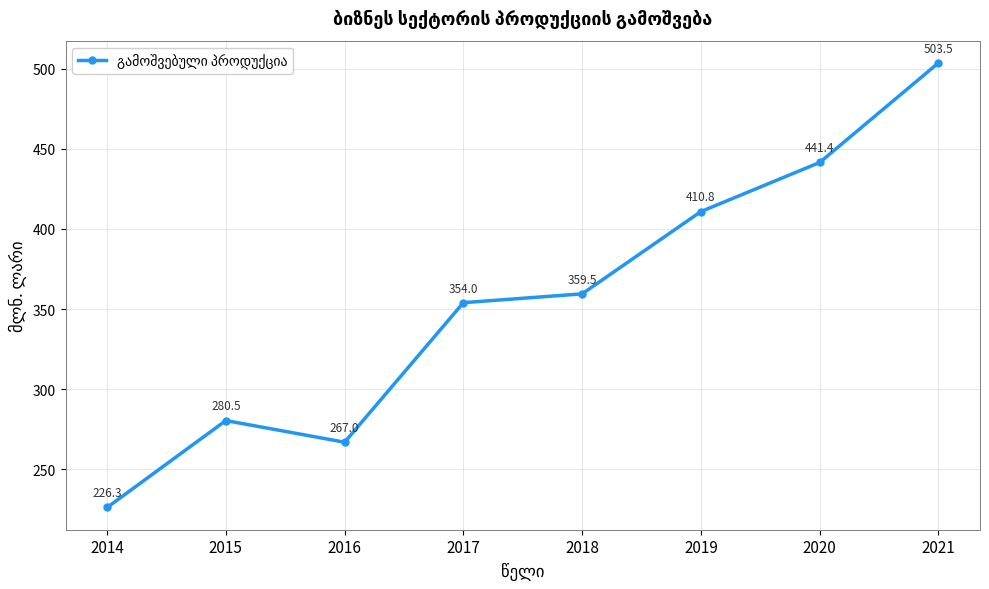

List the labels in order of value, smallest first.

2014, 2016, 2015, 2017, 2018, 2019, 2020, 2021